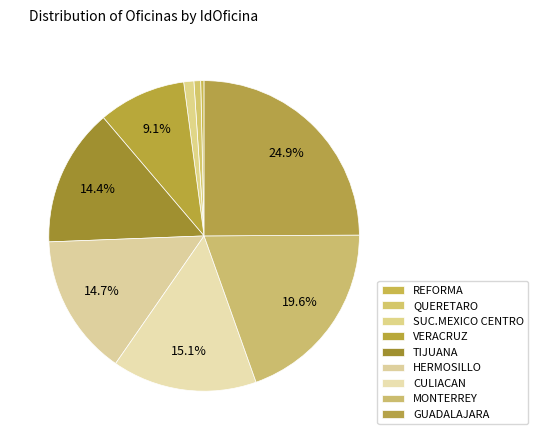

To the nearest percent, what is the average slice percentage?

11%